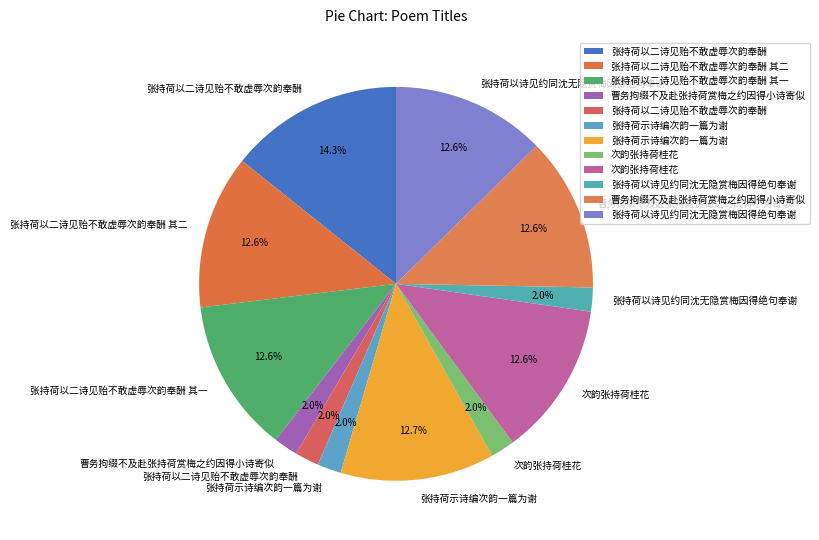

How many segments does this pie chart have?

12